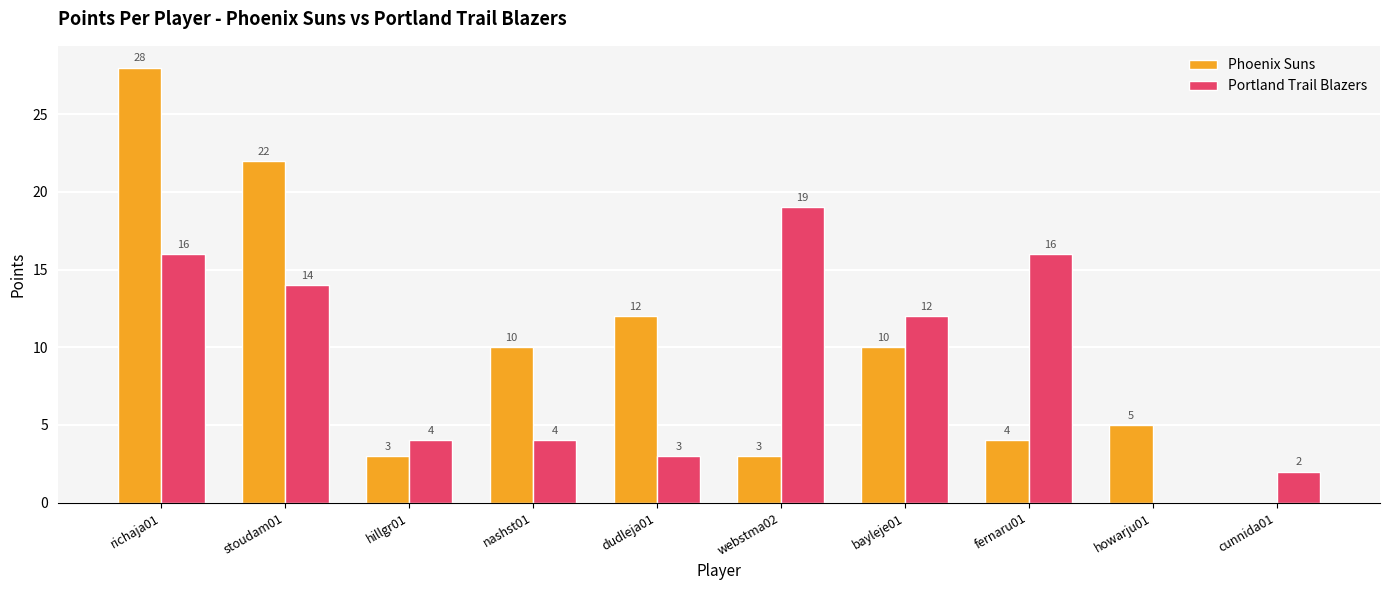

What is the sum of the Phoenix Suns values at stoudam01 and bayleje01?

32